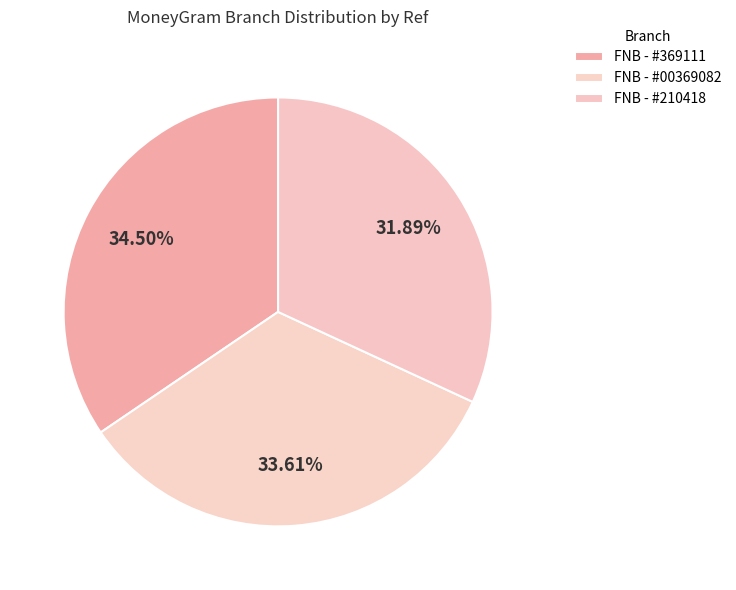

Is there any slice that represents more than half of the pie?

No